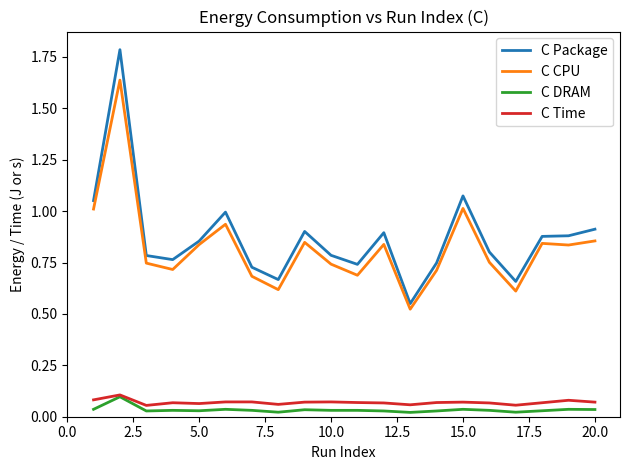

What is the greatest value displayed?

1.8